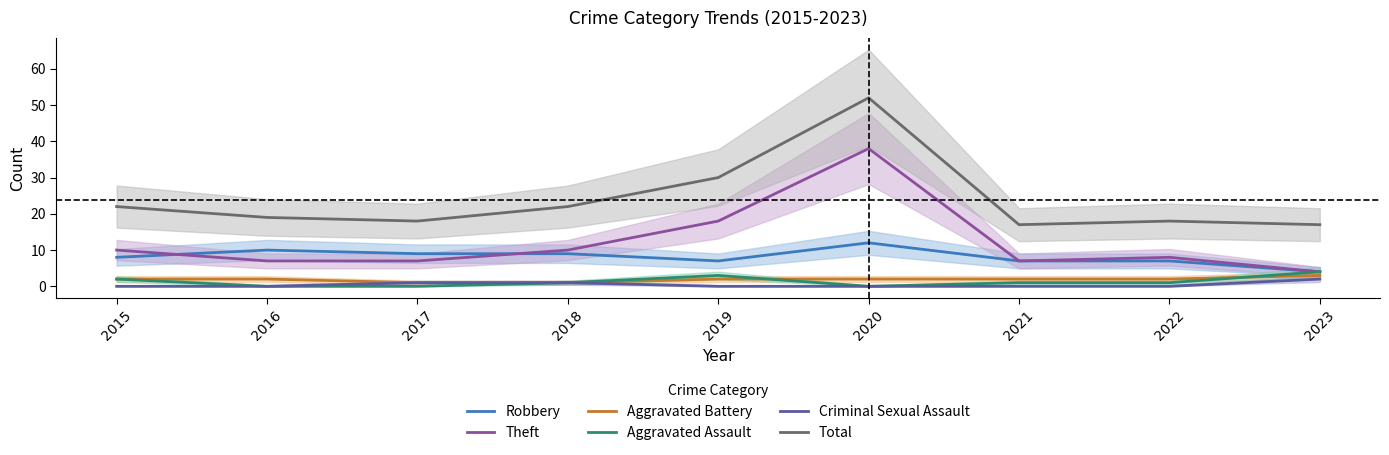

How many series are shown in this chart?

6